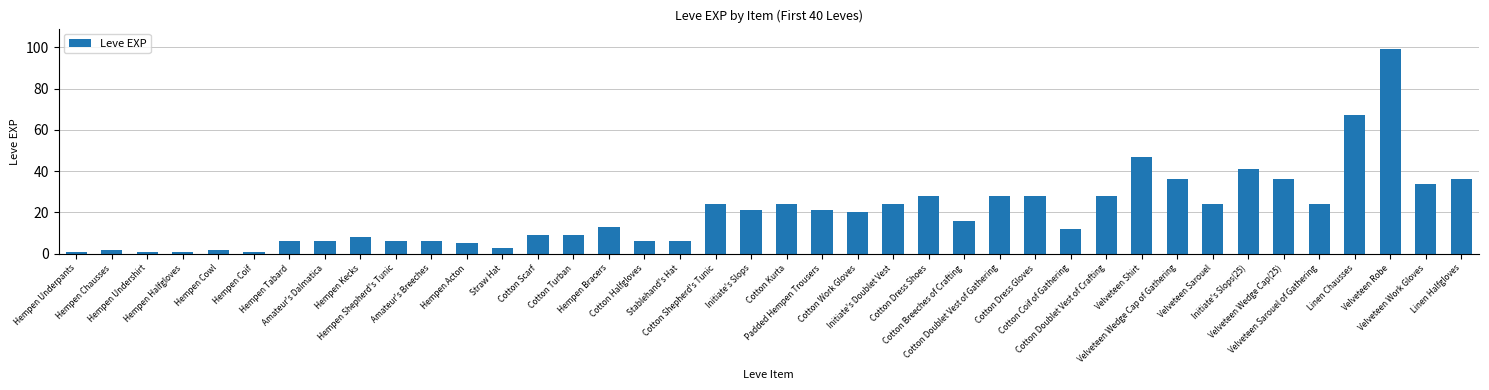

How many distinct data groups are displayed?

1